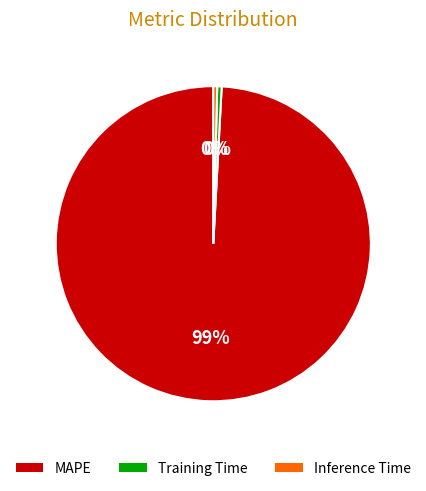

Is the sum of Inference Time and Training Time greater than half?

No